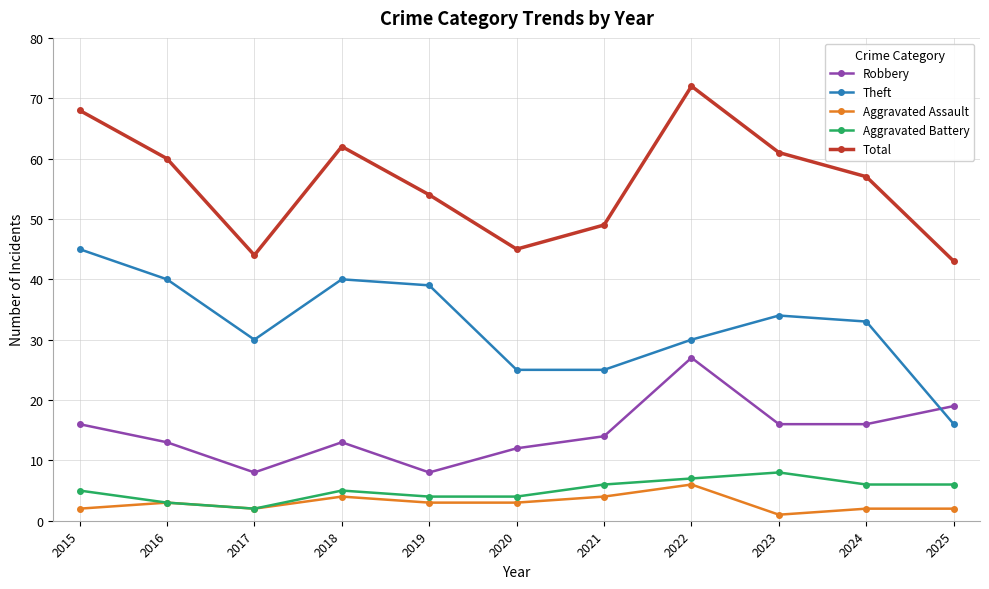

Is this an area chart (filled region under the line)?

No